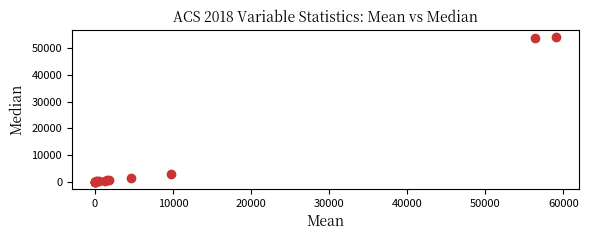

What Y value in the scatter plot is closest to 27025?

2781.0